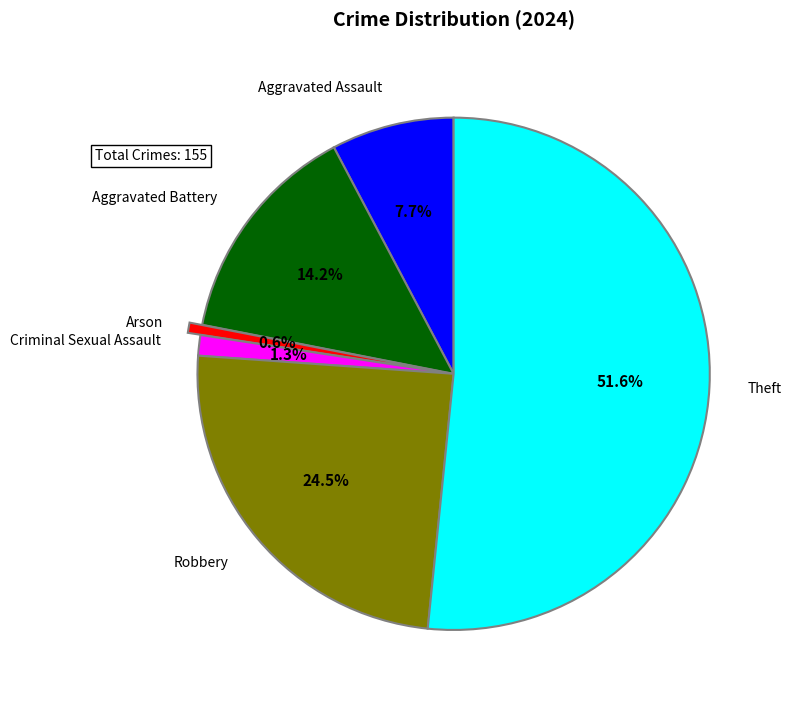

To the nearest percent, what is the average slice percentage?

17%